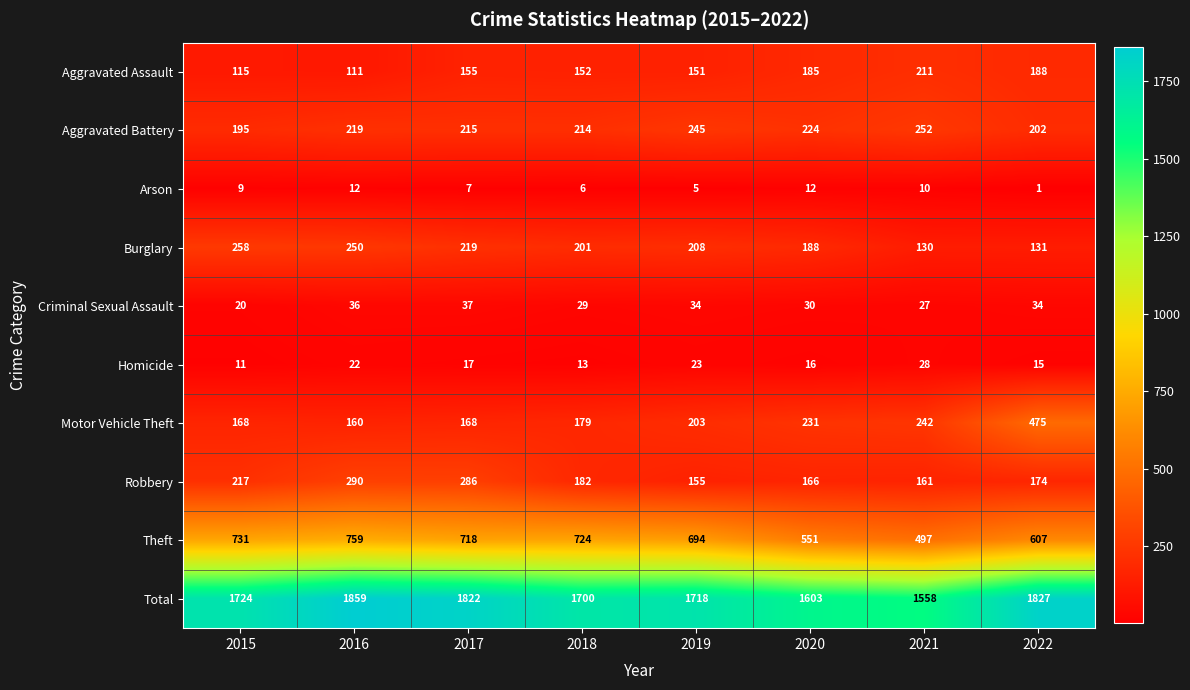

What is the difference between the maximum and second lowest values in the Arson series?

7